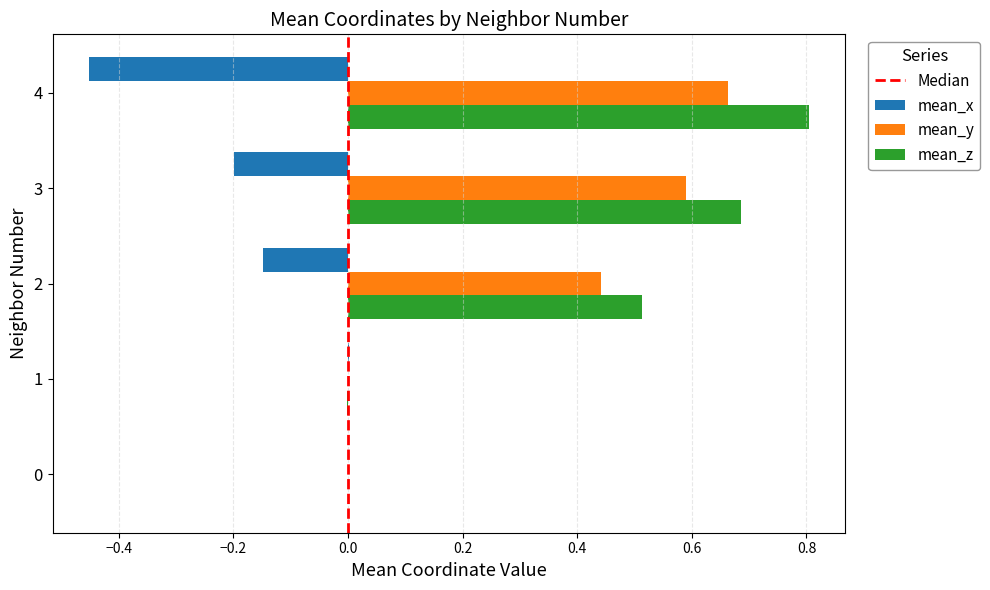

Which series has the largest total across all categories?

mean_z